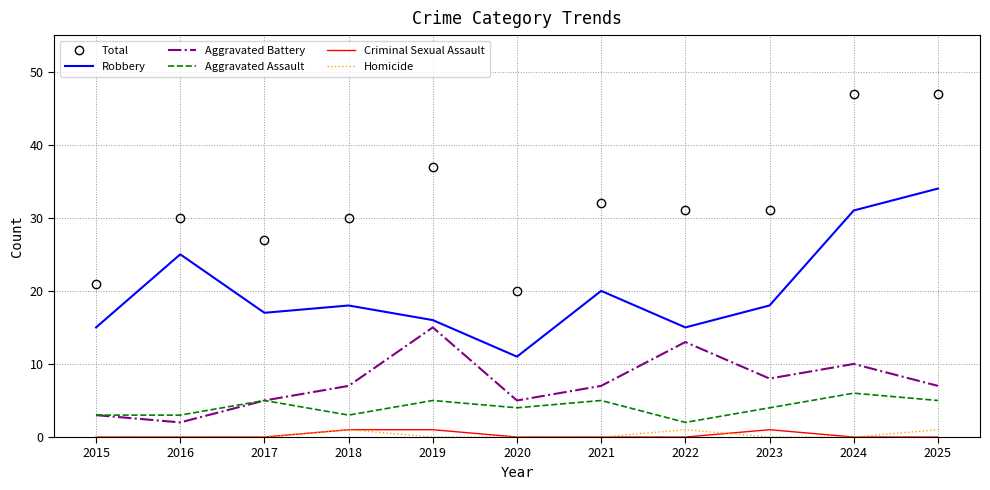

Which series has the largest range (max minus min)?

Total